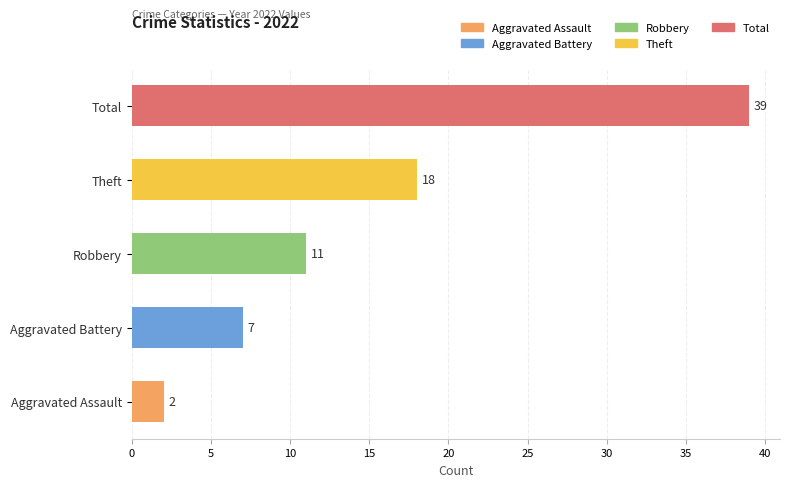

What is the change in value from Theft to Robbery?

-7